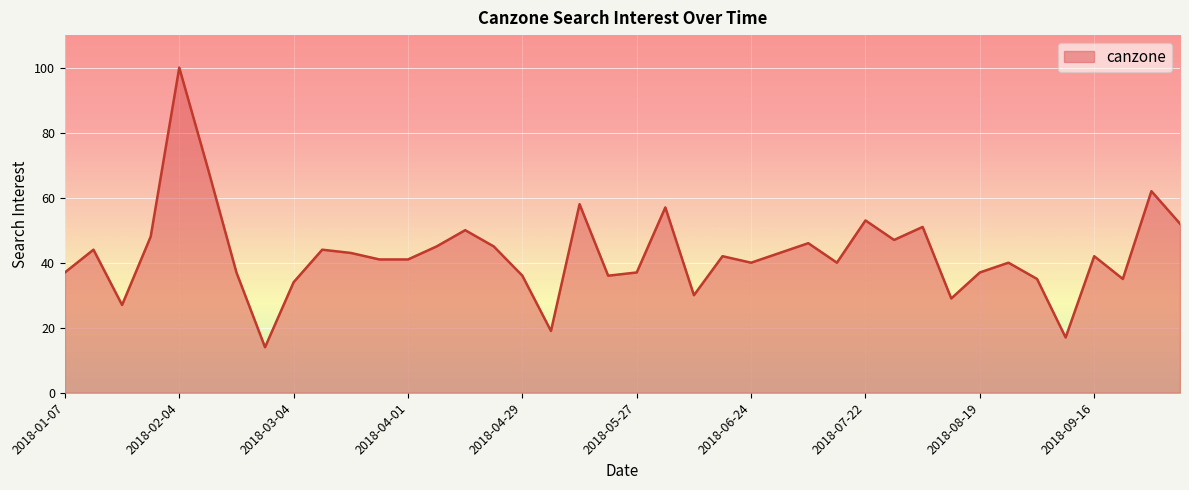

What is the smallest value displayed?

14